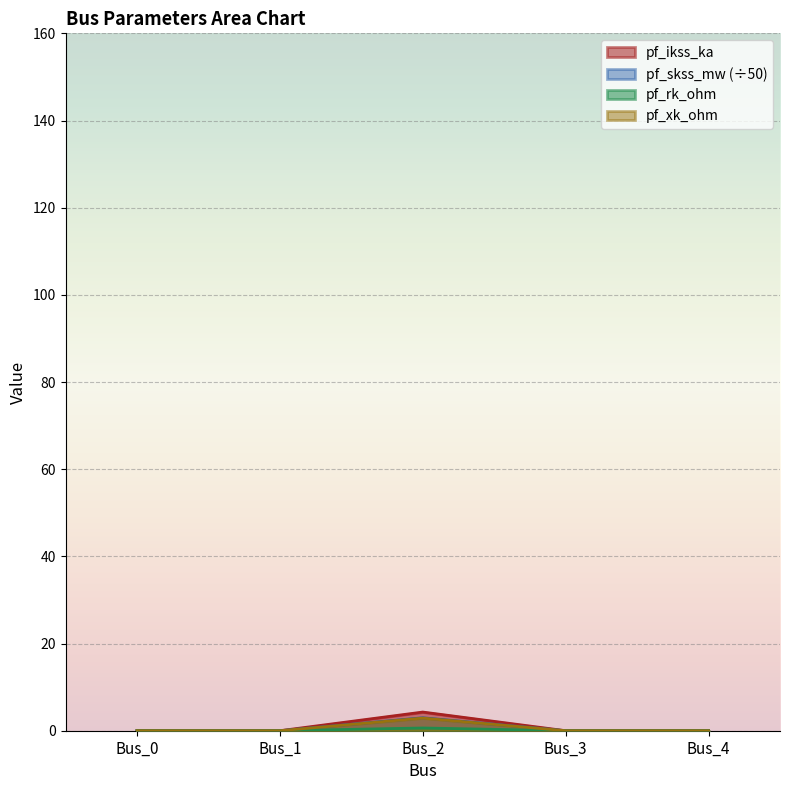

What is the sum of all pf_rk_ohm values?

0.6